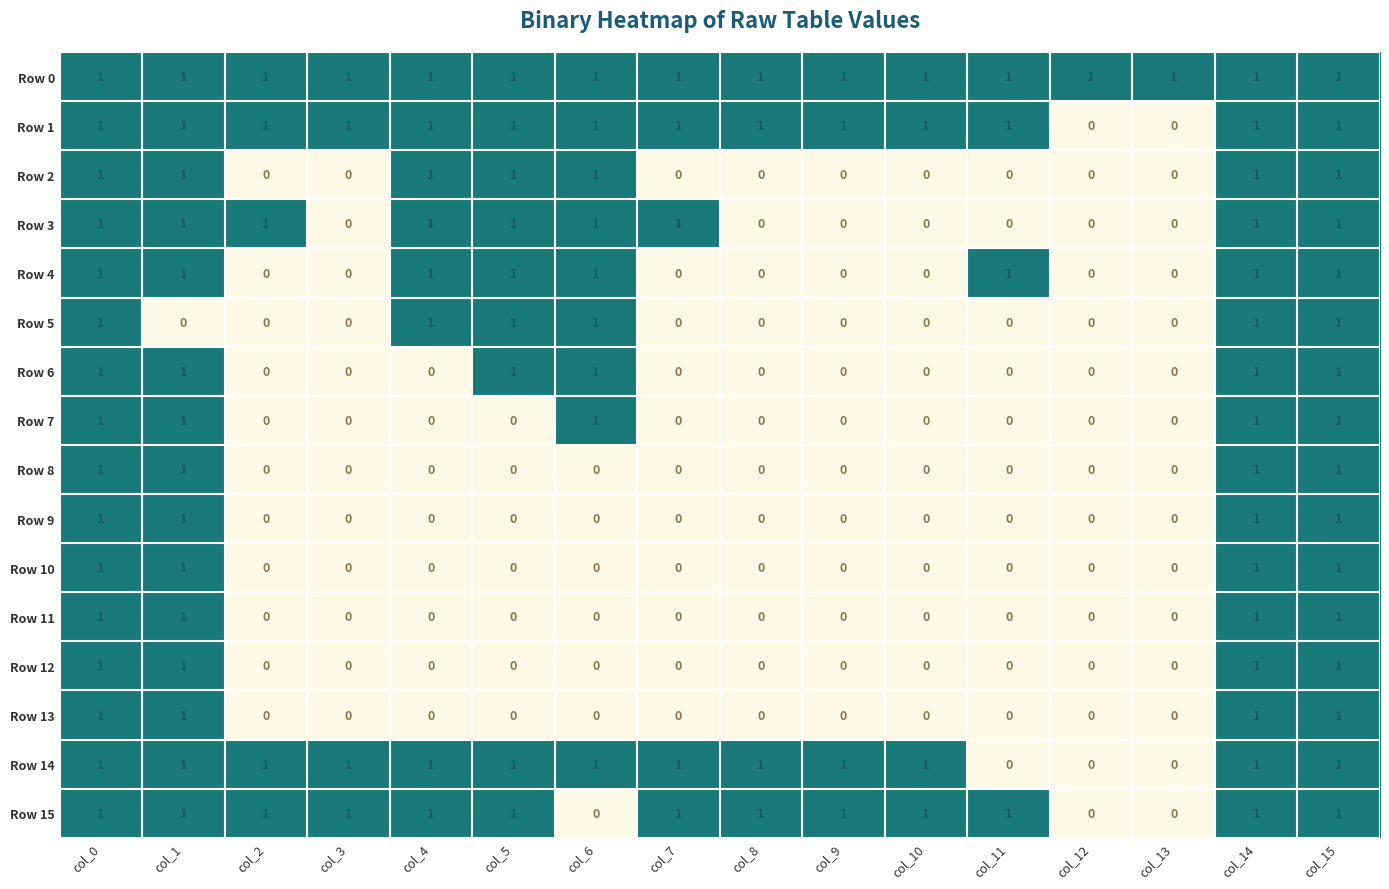

What is the spread (max minus min) of values at col_3?

1